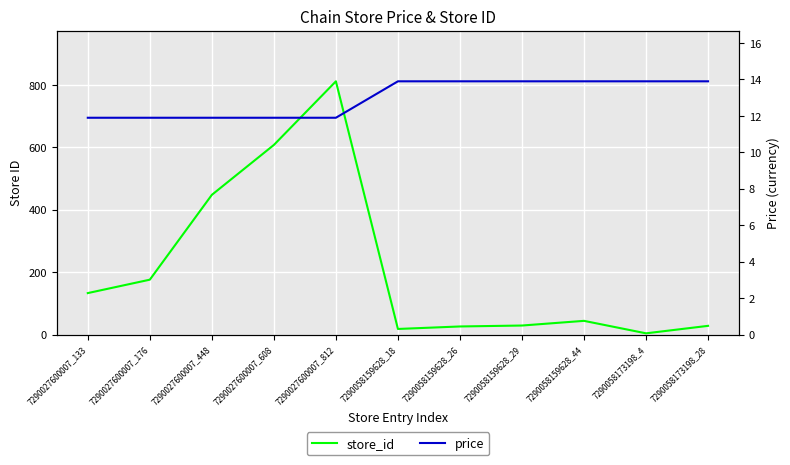

Where is price nearest to the value 12?

7290027600007_133